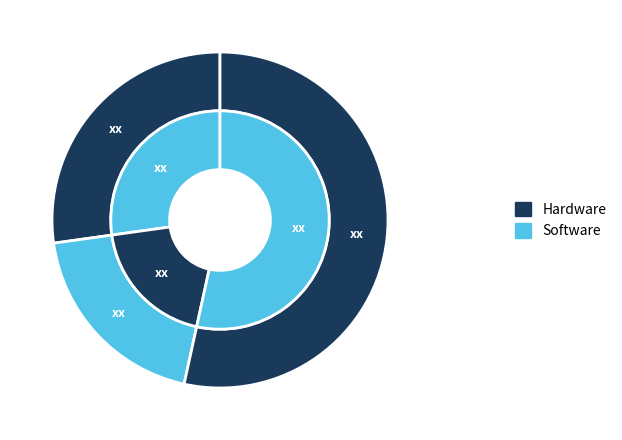

To the nearest percent, what is the difference between the largest and smallest slice percentages?

34%